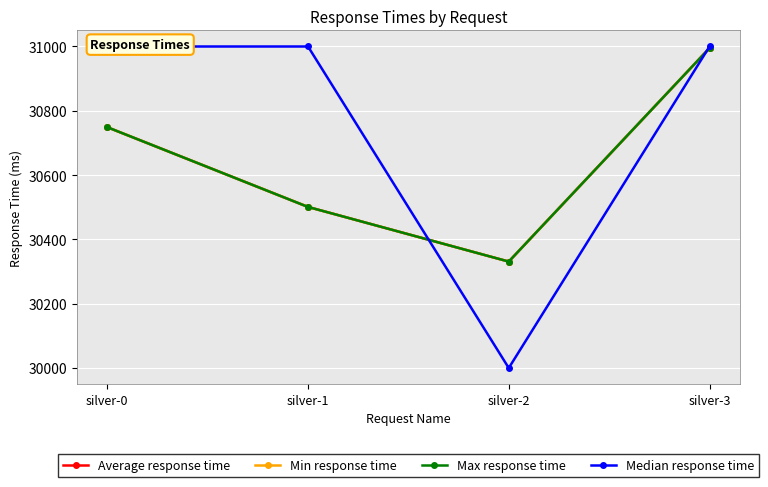

Which category has the lowest value across all series?

silver-2